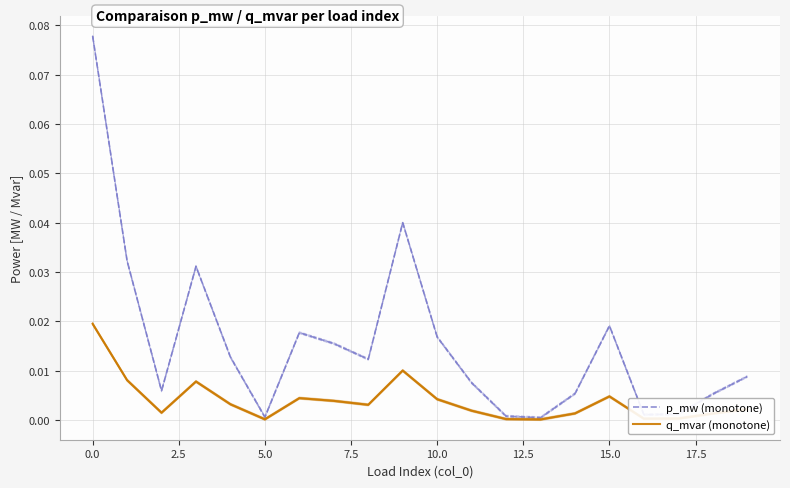

True or false: p_mw (monotone) has more than 0 interior local peaks.

True